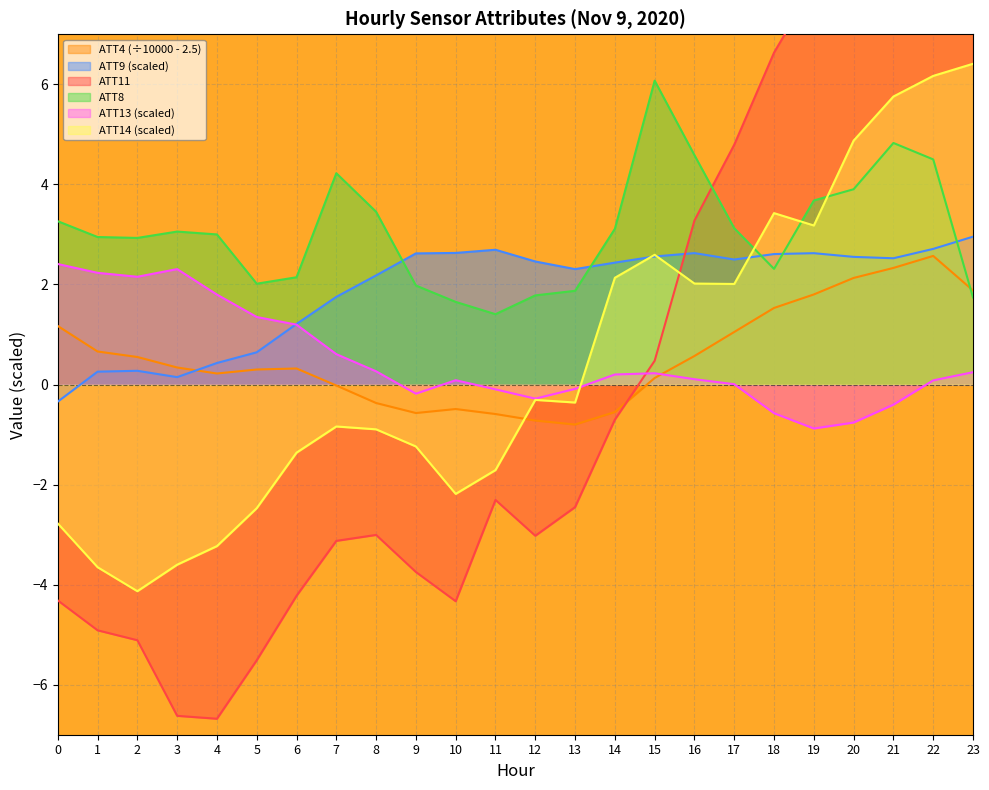

What is the difference between the maximum and second lowest values in the ATT11 series?

15.5